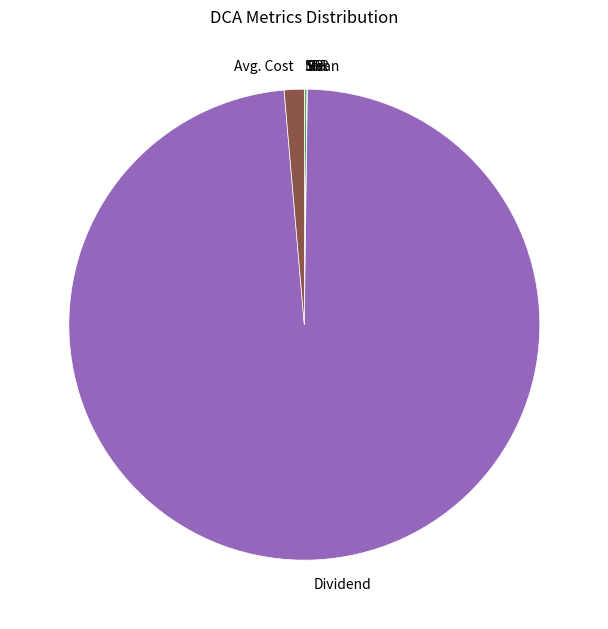

Is it true that Avg. Cost is 1% of the pie?

True